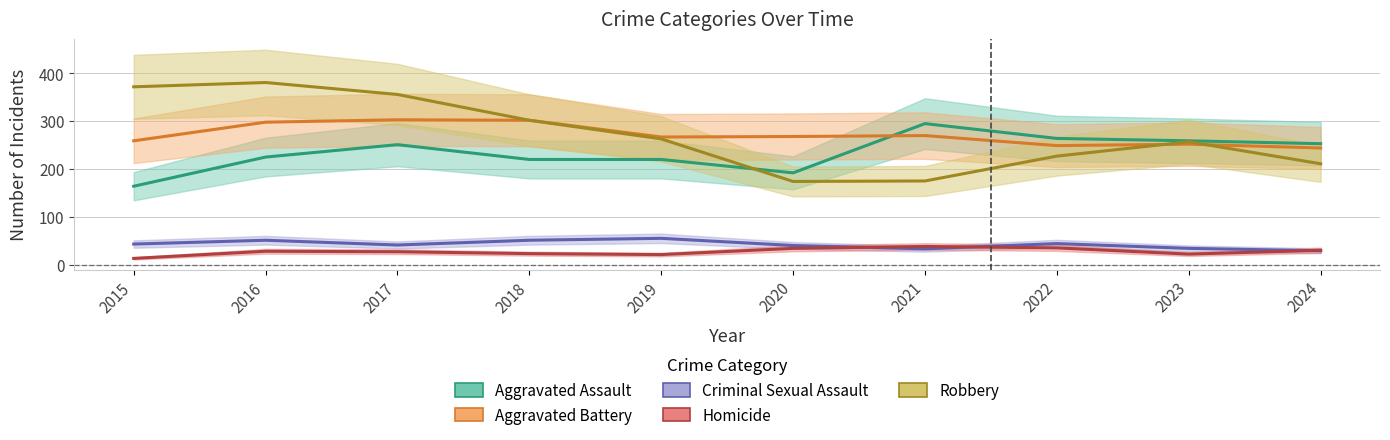

What is the value of the Criminal Sexual Assault point at the 9th from the left?

34